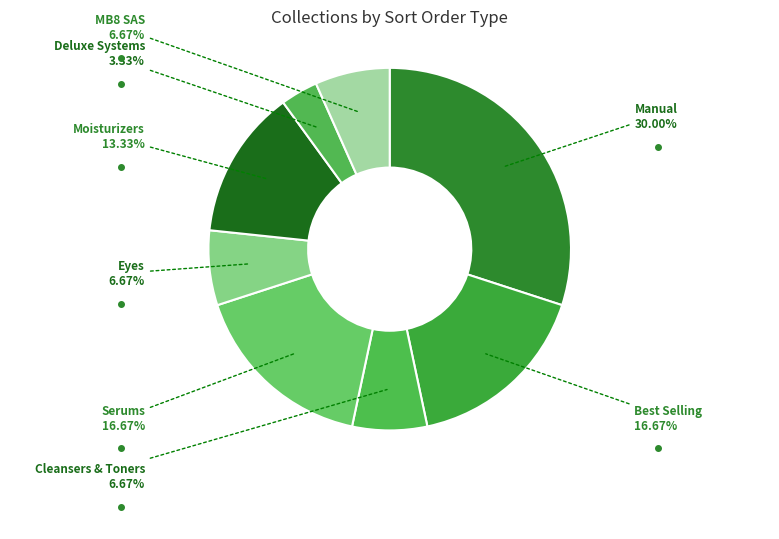

How many segments does this pie chart have?

8